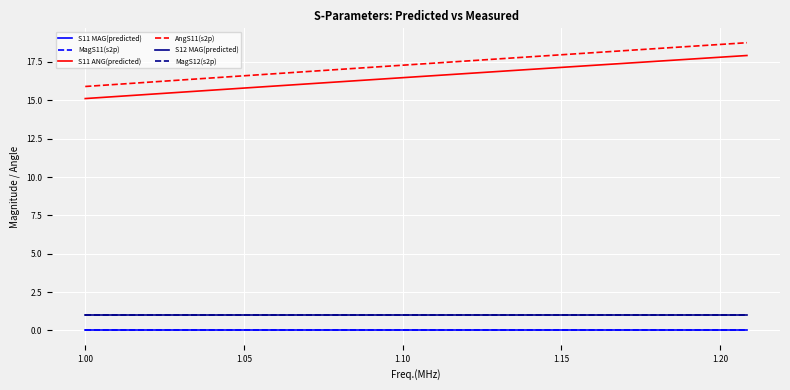

What is the minimum value for AngS11(s2p)?

15.9